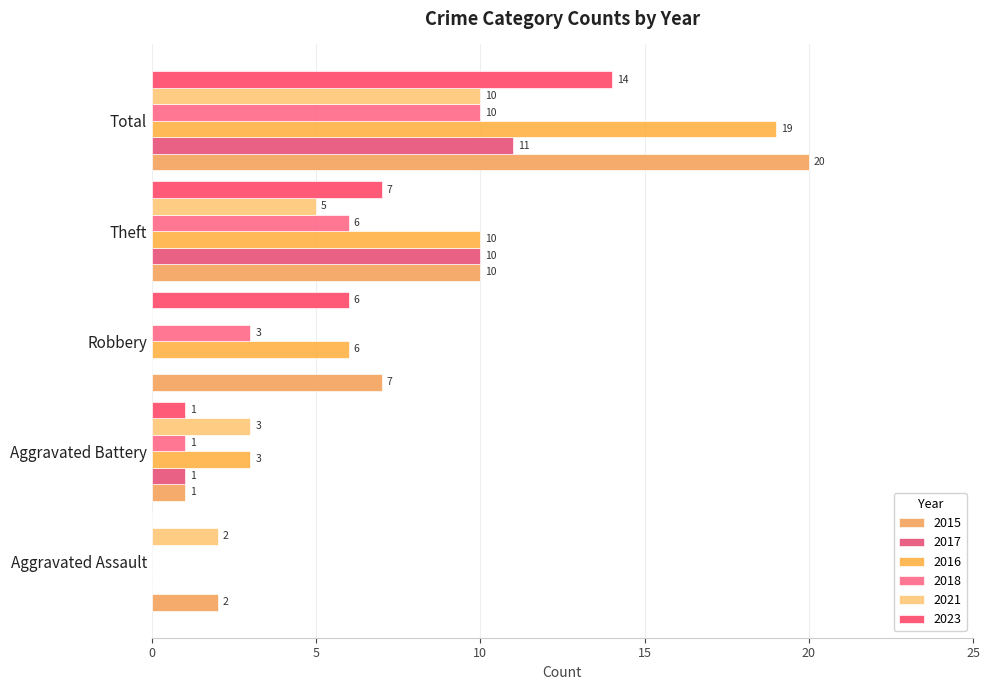

The 2015 series shows 7 at Robbery. True or false?

True